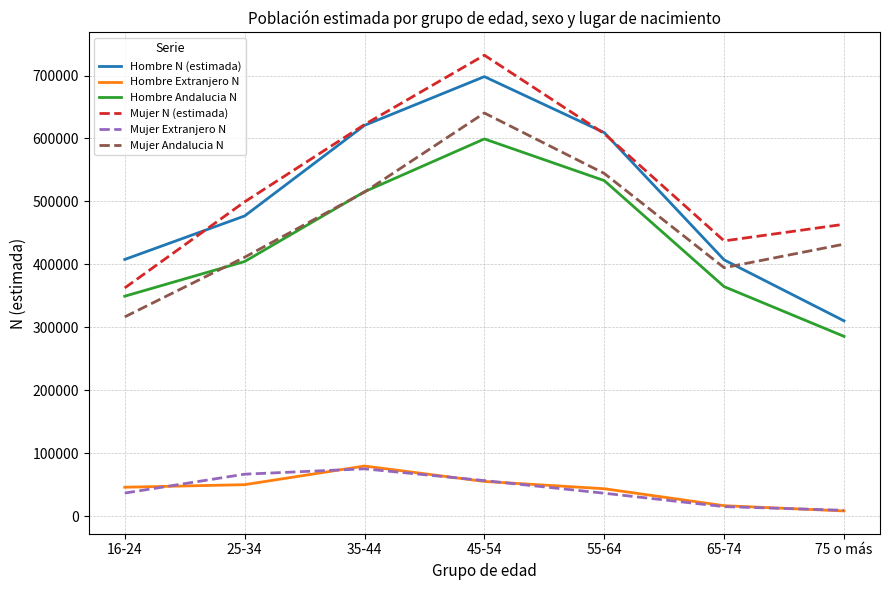

The value of Hombre Andalucia N at 45-54 is 379774. True or false?

False